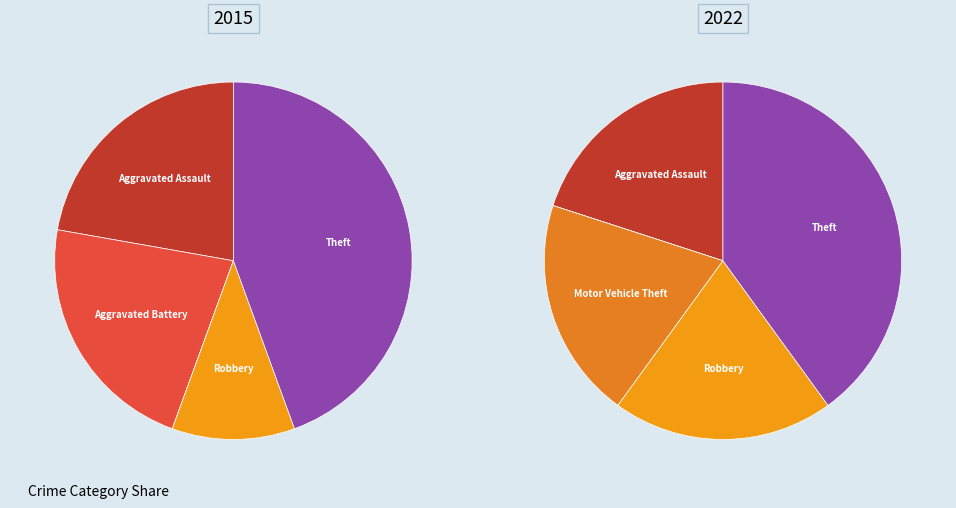

Is the sum of values_2022 and 2 greater than half?

No